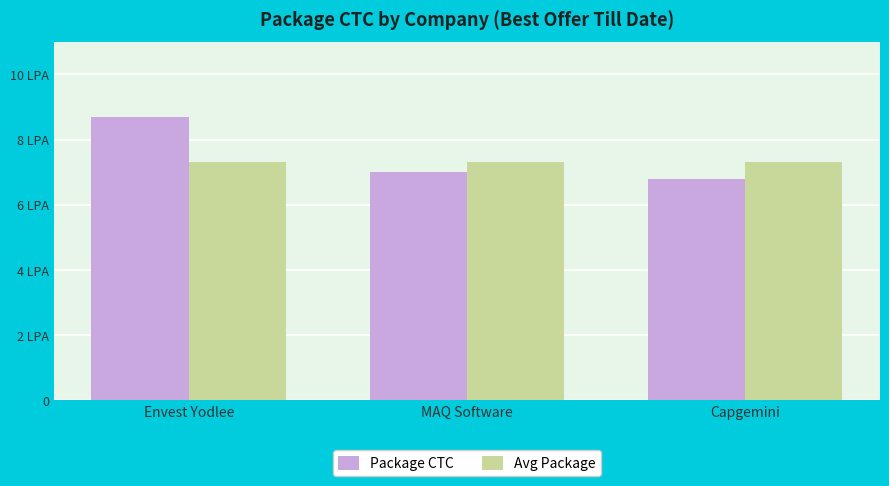

The value of Avg Package at MAQ Software is 13.1. True or false?

False